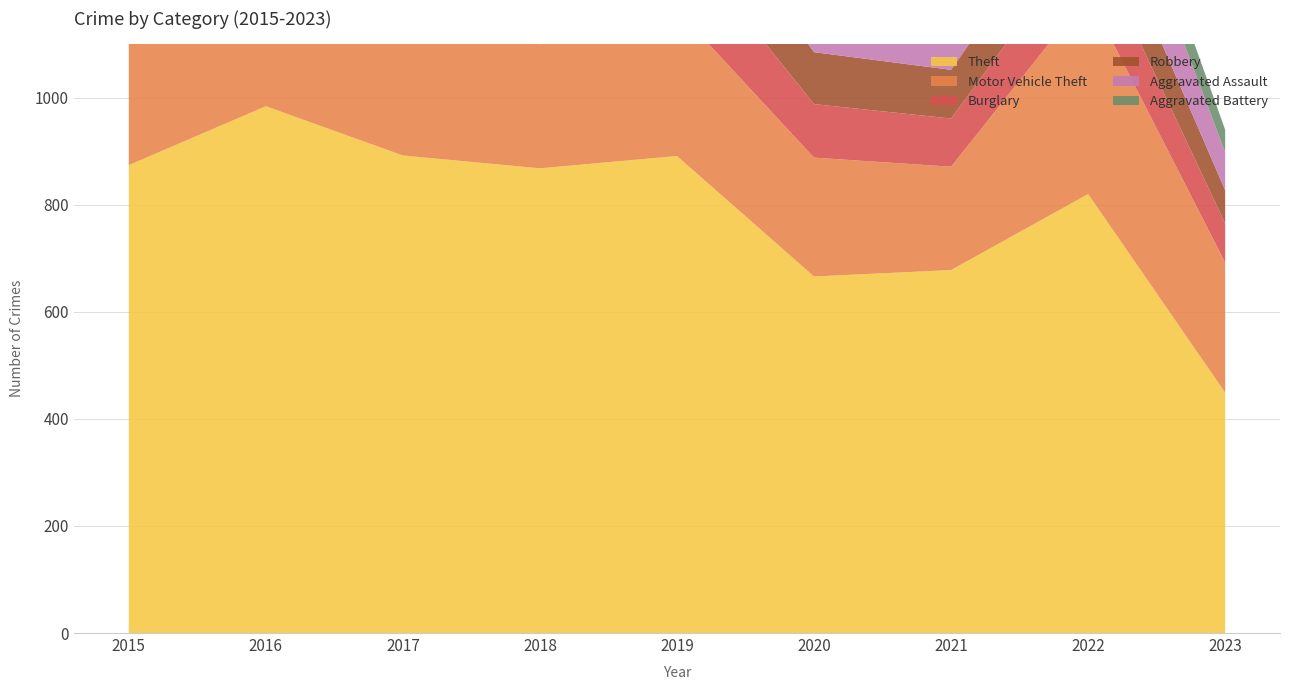

Reading left to right, list all the values displayed in this chart.

Theft: 2015=874	2016=984	2017=892	2018=868	2019=891	2020=666	2021=678	2022=820	2023=449
Motor Vehicle Theft: 2015=261	2016=265	2017=411	2018=231	2019=273	2020=222	2021=193	2022=373	2023=243
Burglary: 2015=254	2016=333	2017=329	2018=257	2019=143	2020=100	2021=90	2022=116	2023=73
Robbery: 2015=154	2016=194	2017=178	2018=155	2019=135	2020=97	2021=91	2022=111	2023=62
Aggravated Assault: 2015=110	2016=118	2017=105	2018=115	2019=92	2020=113	2021=115	2022=154	2023=71
Aggravated Battery: 2015=108	2016=102	2017=108	2018=67	2019=108	2020=126	2021=100	2022=81	2023=42